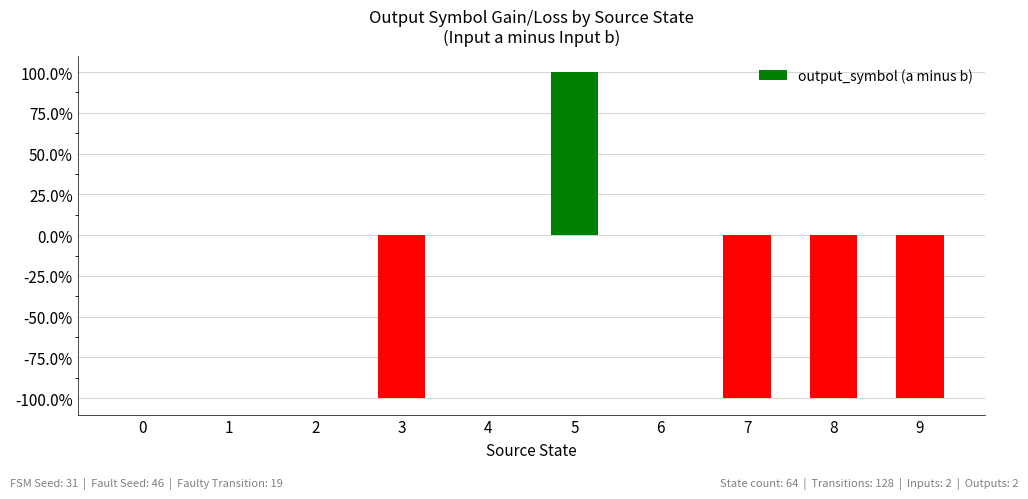

Rank the categories by value from lowest to highest.

3, 7, 8, 9, 0, 1, 2, 4, 6, 5